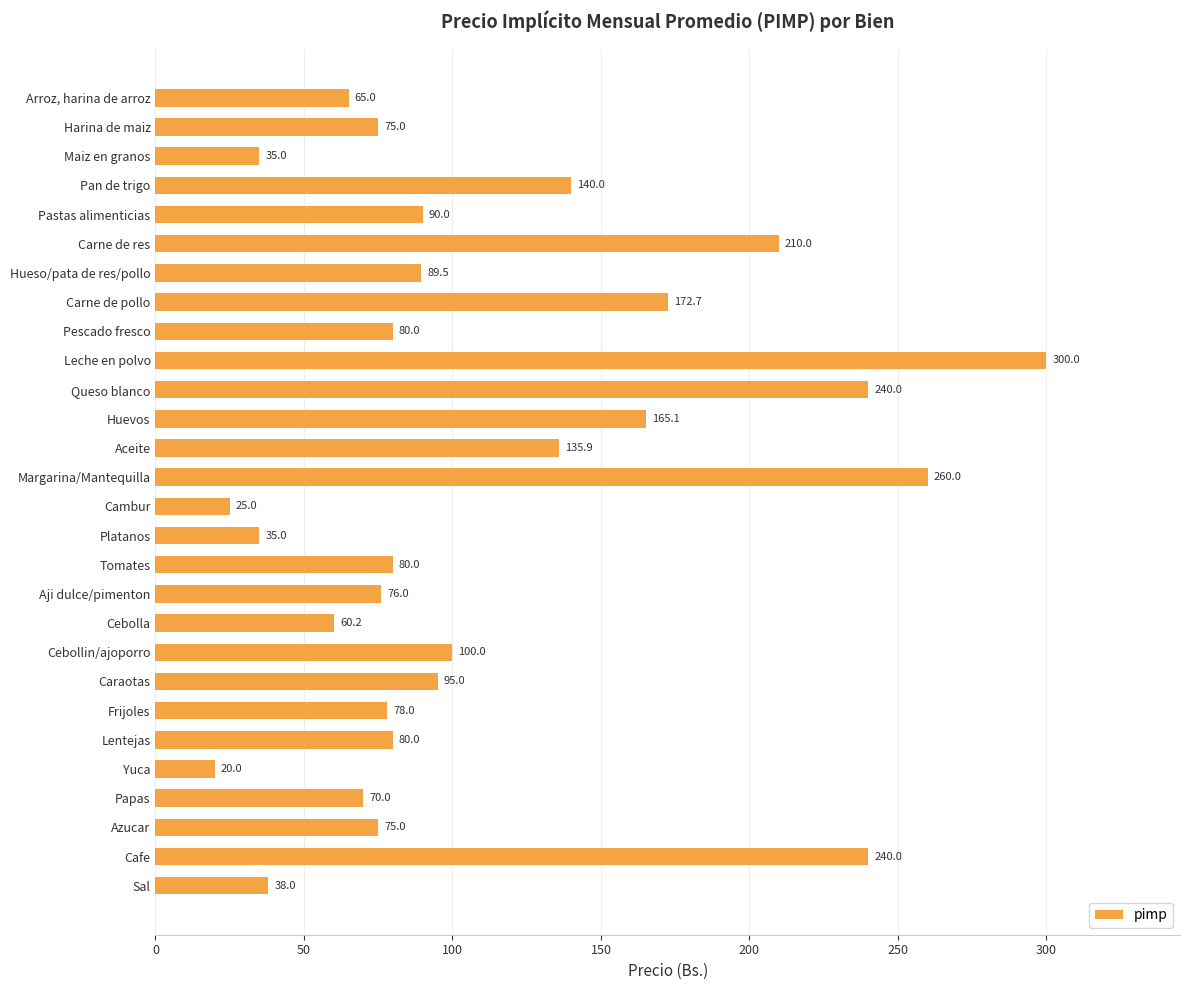

What is the greatest value displayed?

300.0